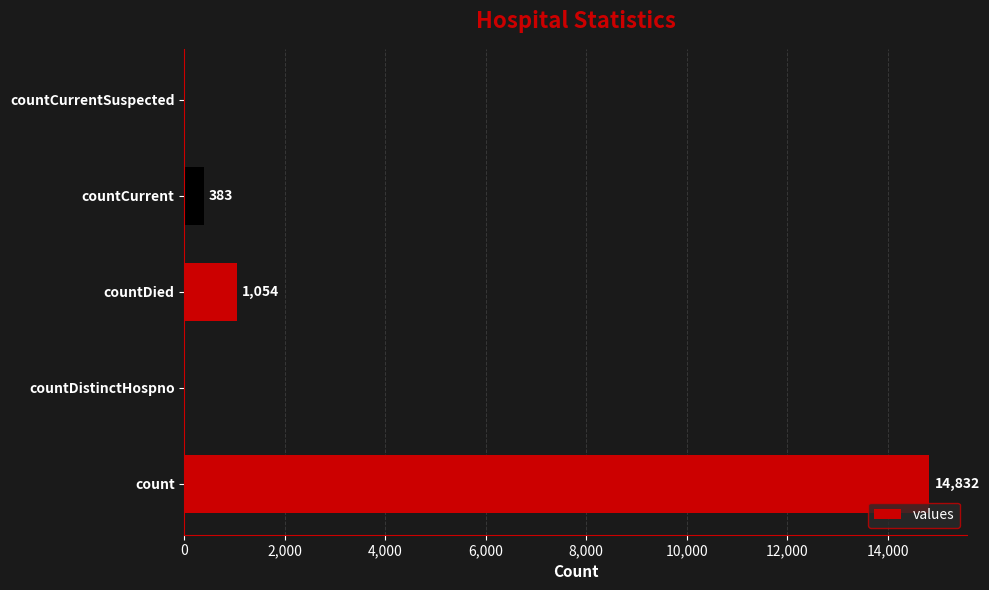

Does the chart contain stacked bars?

No